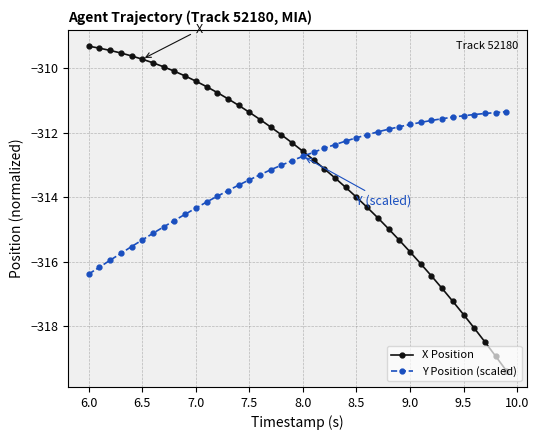

What is the value of the X Position point at the 12th from the left?

-310.6